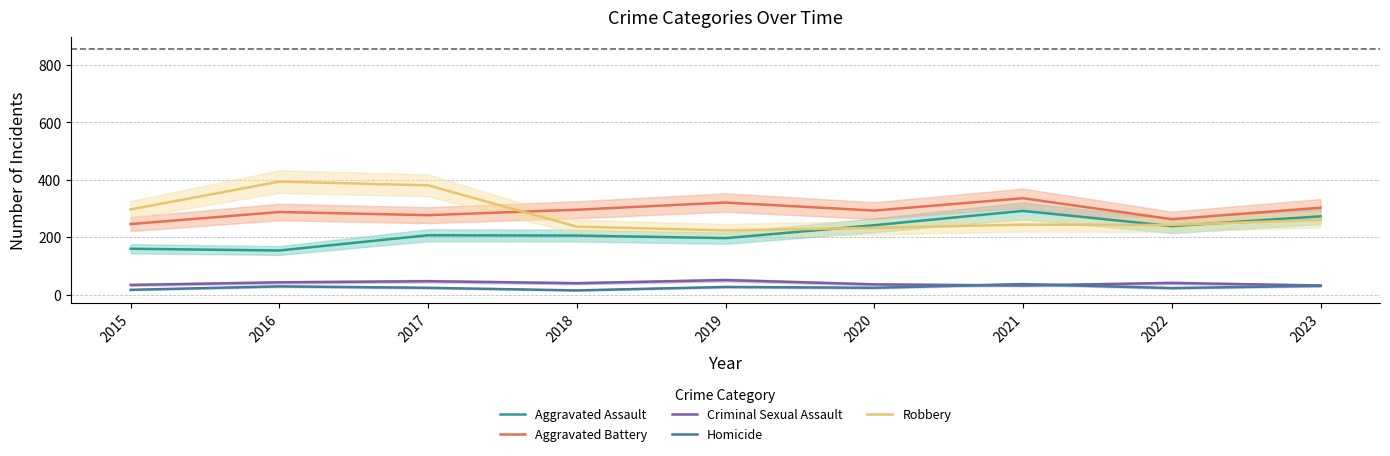

How many lines are shown in the chart?

5